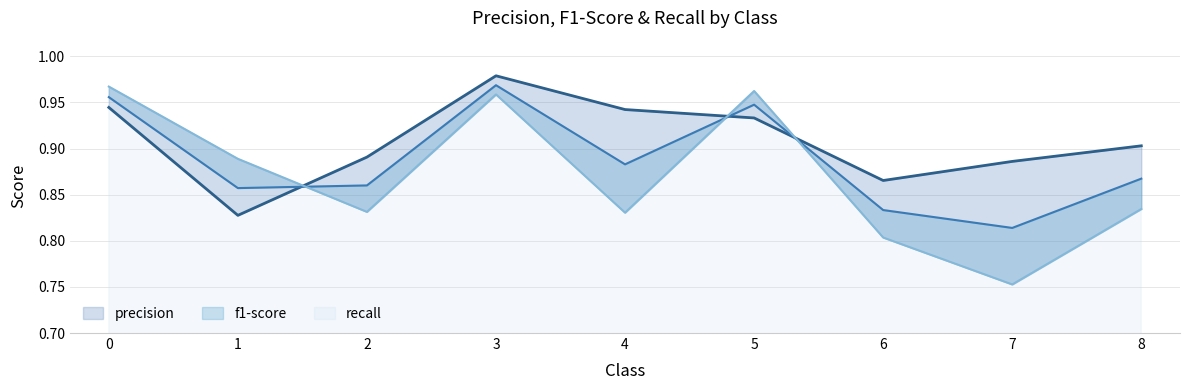

What is the total value across all series at 3?

2.9